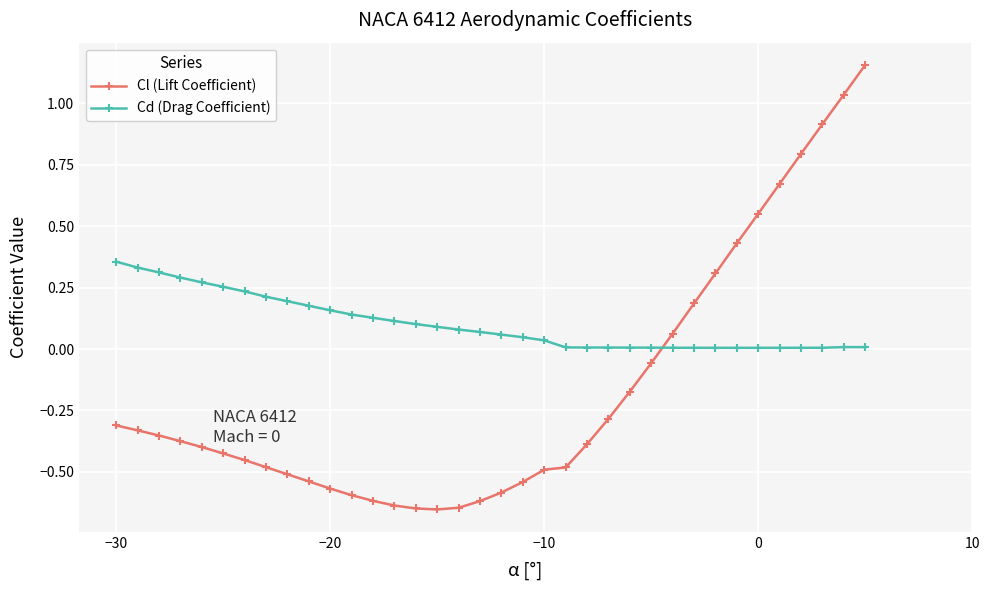

What is the sum of all Cl (Lift Coefficient) values?

-6.0